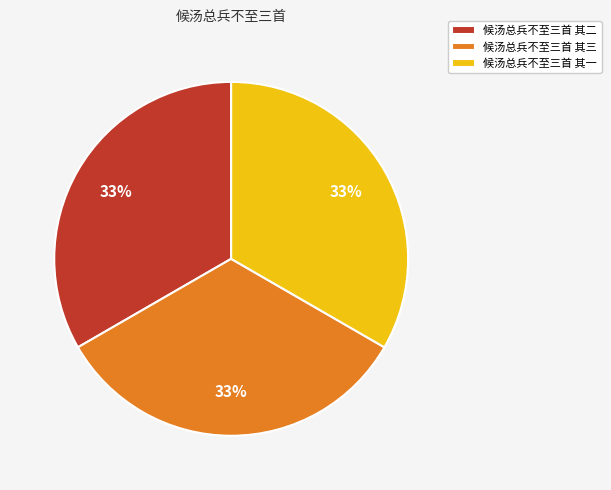

The 候汤总兵不至三首 其二 slice represents 33% of the pie. True or false?

True